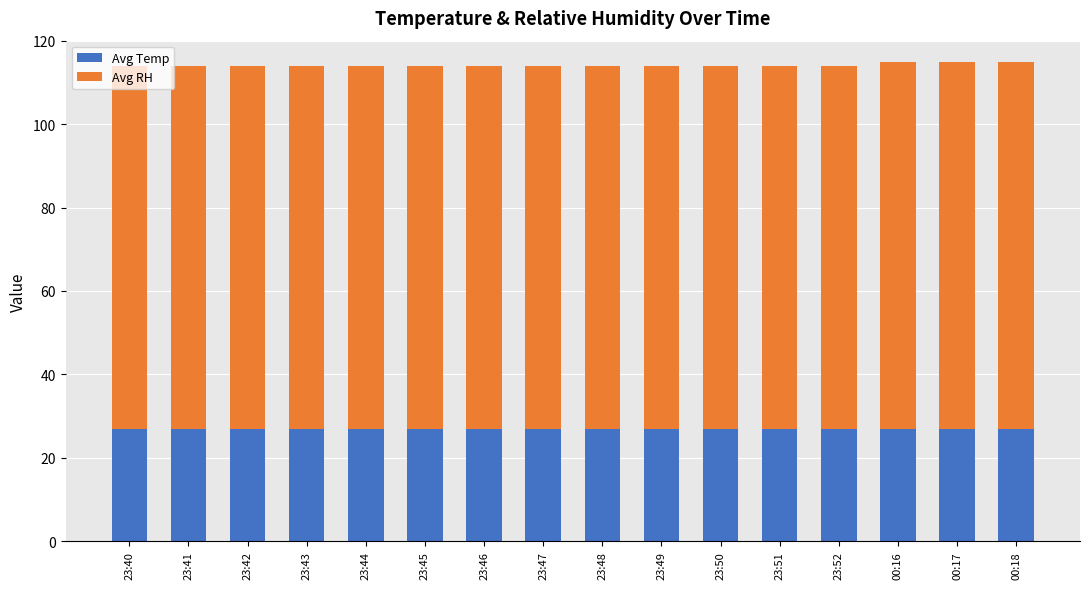

What is the sum of the Avg Temp values at 23:49 and 23:52?

54